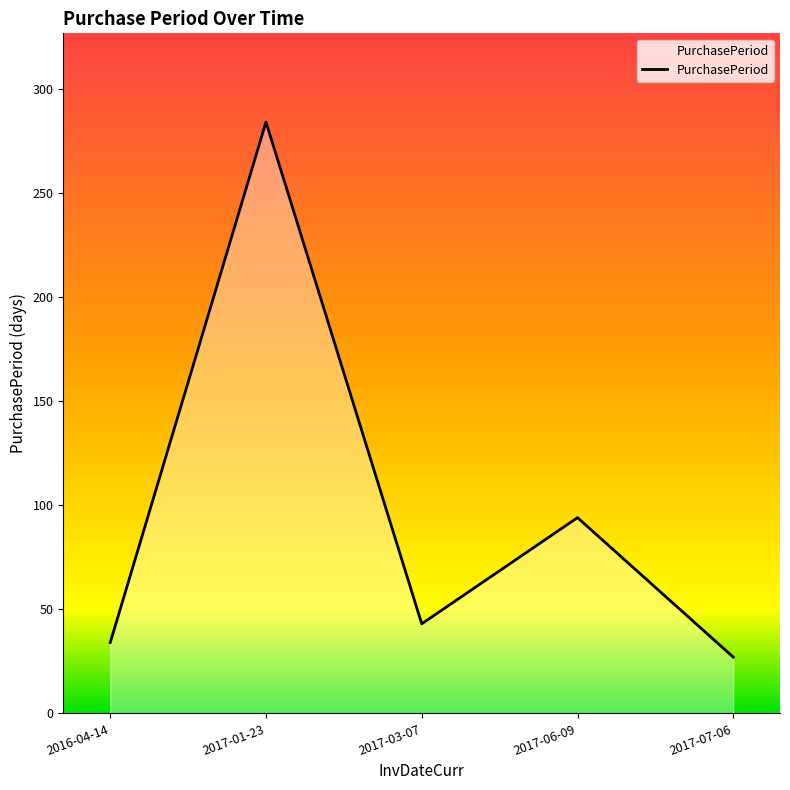

True or false: the data shows 7 at 2016-04-14.

False